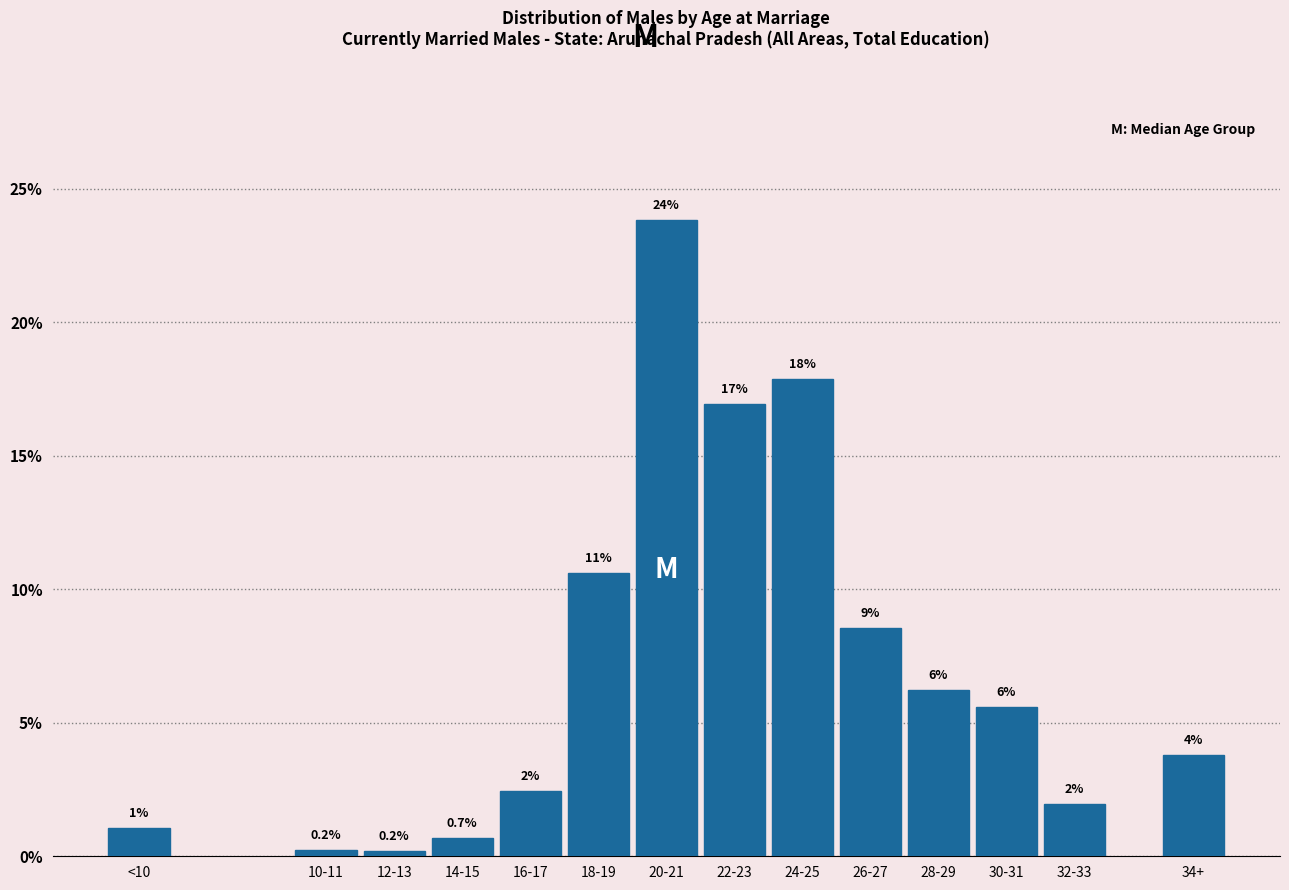

What is the maximum value shown in the chart?

23.8